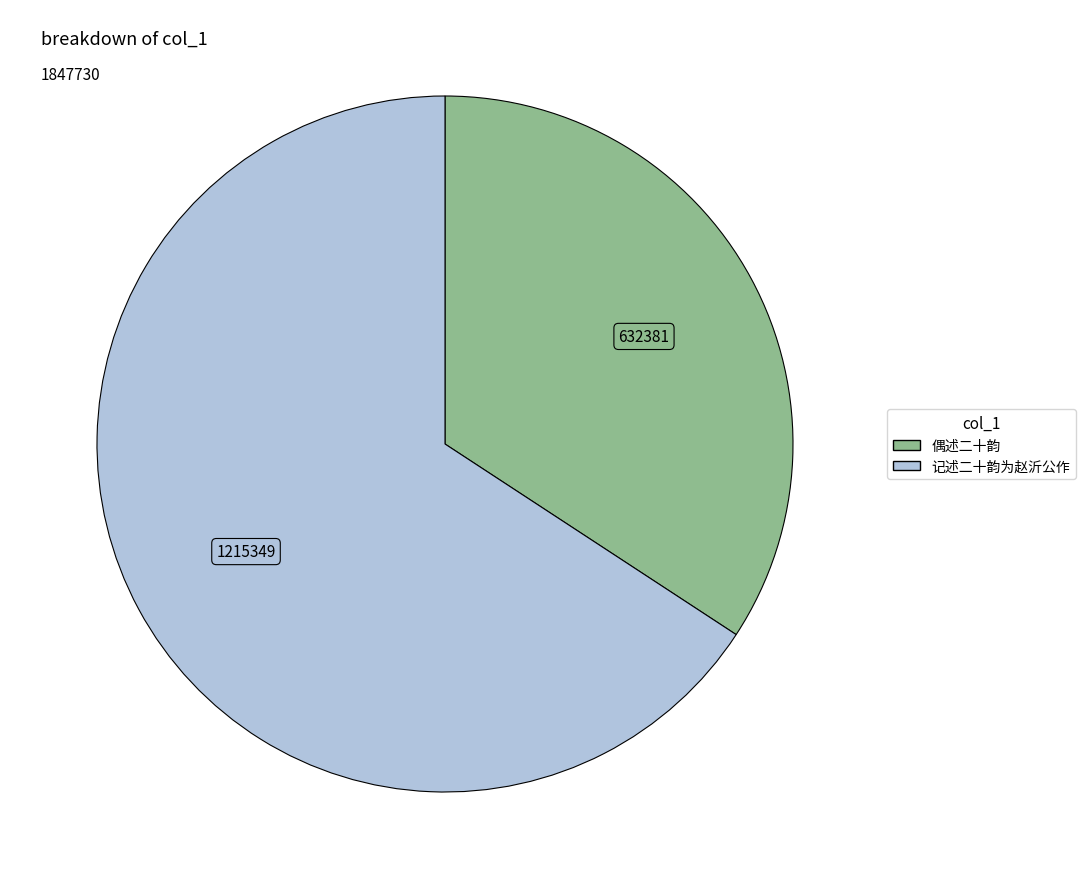

Is there any slice that represents more than half of the pie?

Yes